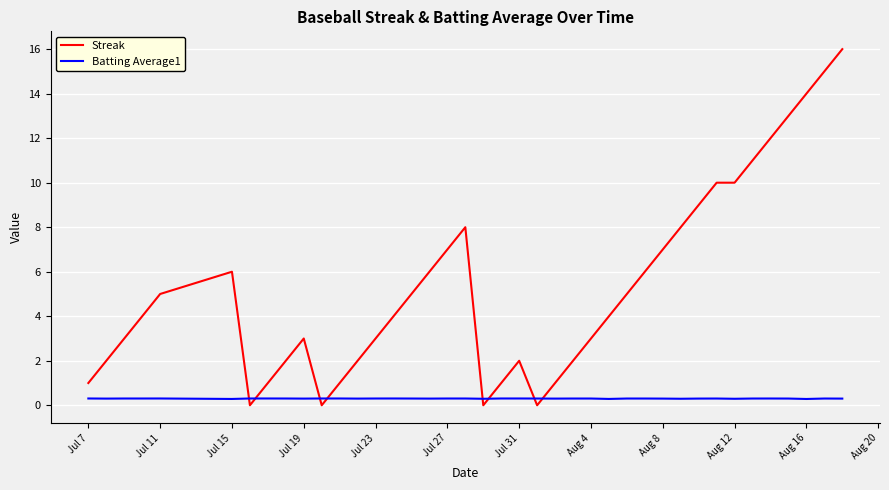

Which series has the largest range (max minus min)?

Streak